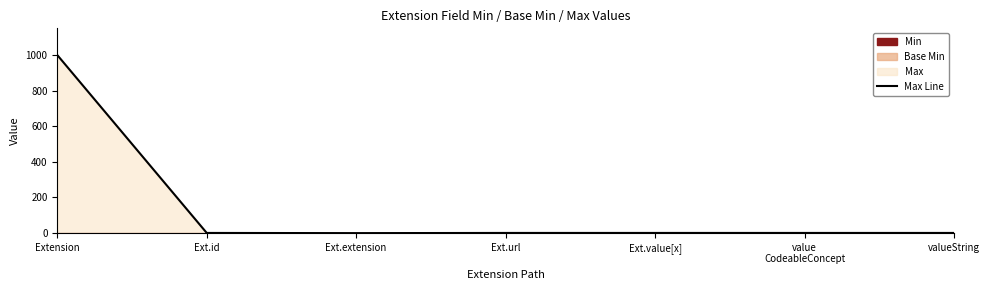

Rank the categories by value from lowest to highest.

Ext.extension, Ext.id, Ext.url, Ext.value[x], value
CodeableConcept, valueString, Extension